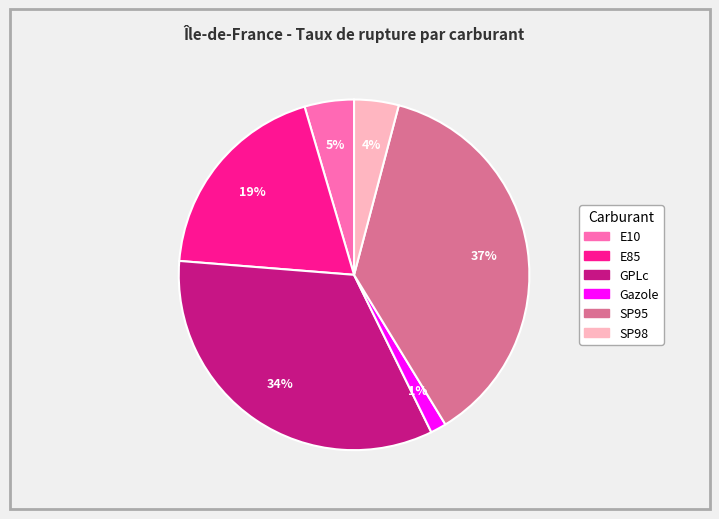

Combined, do GPLc and E85 account for over 50%?

Yes